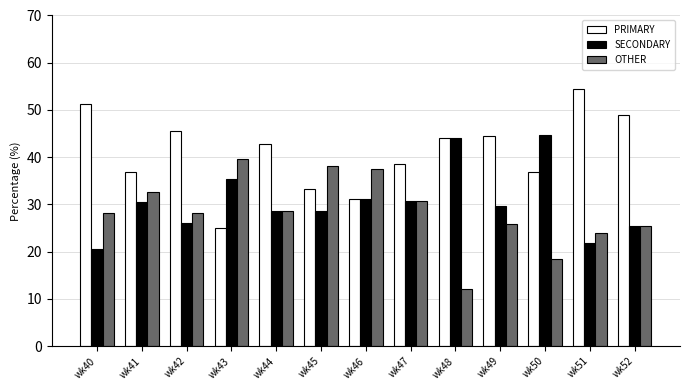

At how many categories does at least one series exceed 51?

2